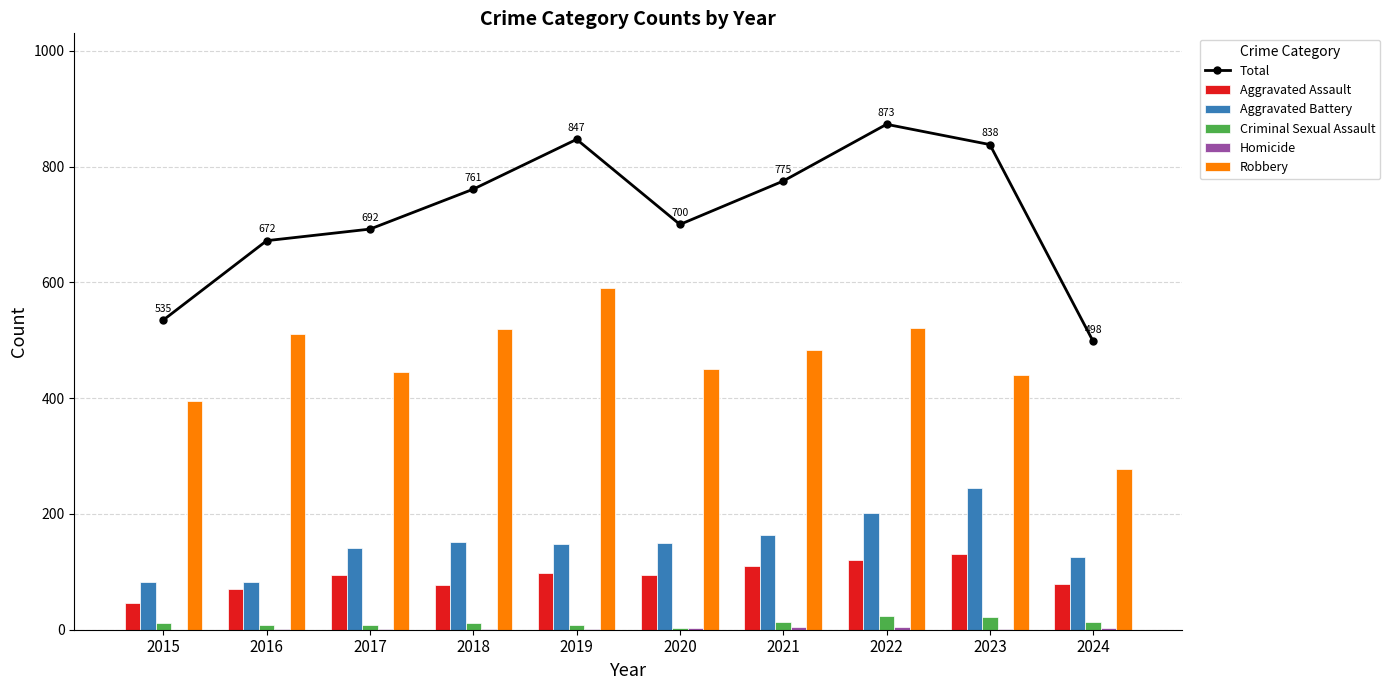

What is the value of the Robbery bar at the 1st from the left?

395